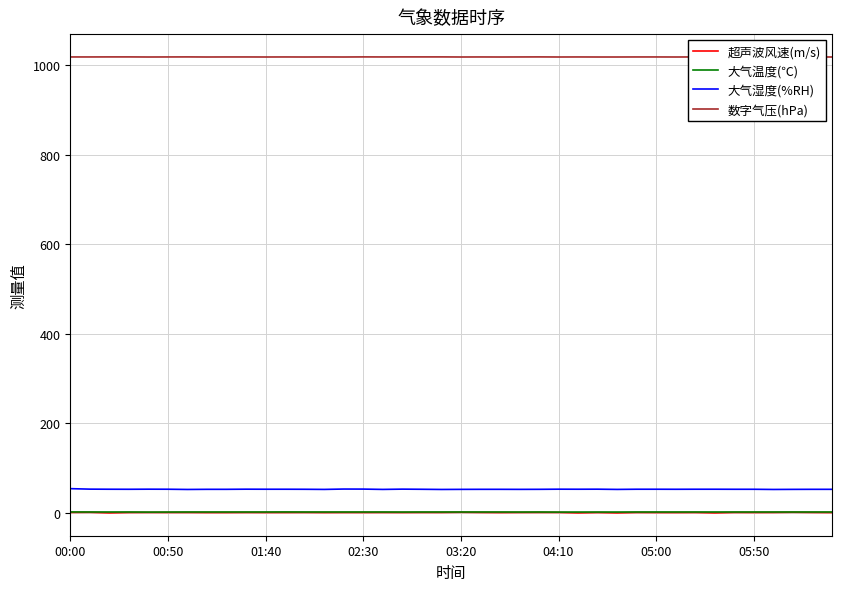

Between 26 and 37, which series saw the biggest shift?

超声波风速(m/s)